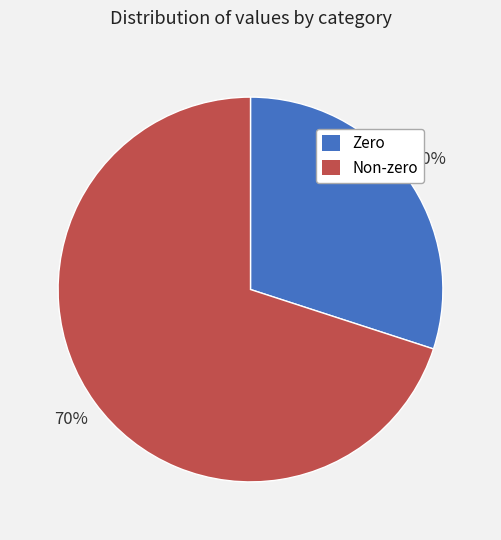

To the nearest percent, what is the average slice percentage?

50%